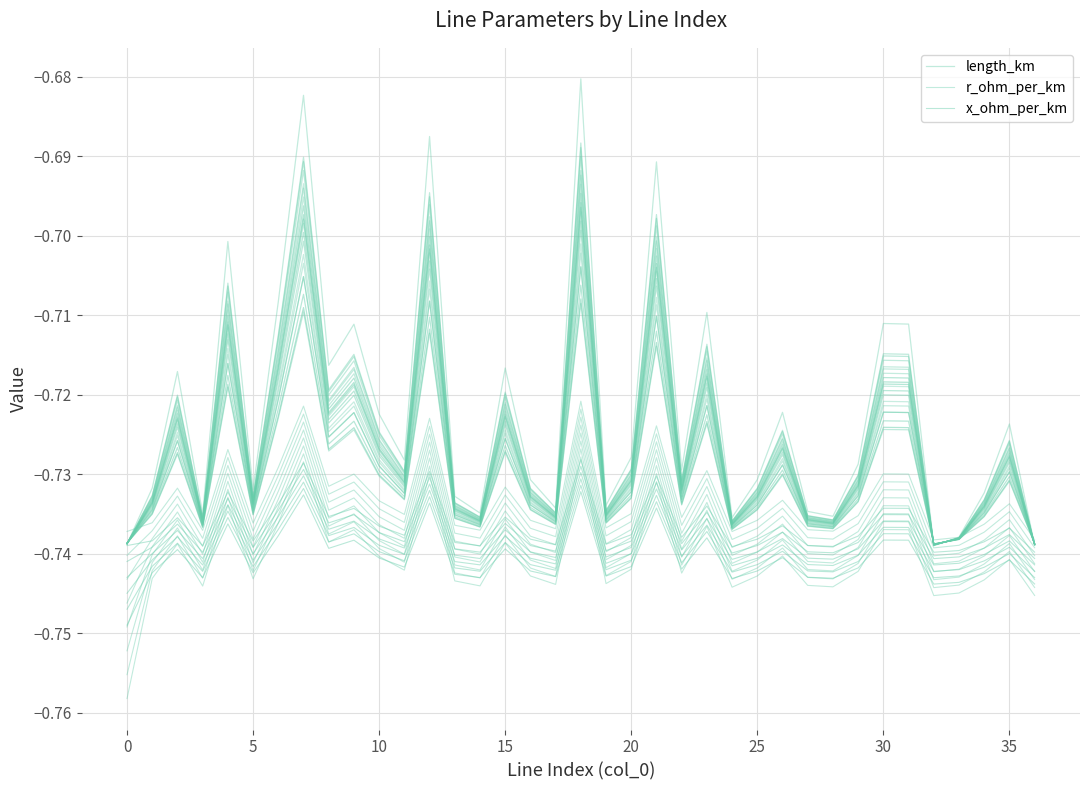

At 25, list the series in order from largest to smallest.

length_km, r_ohm_per_km, x_ohm_per_km